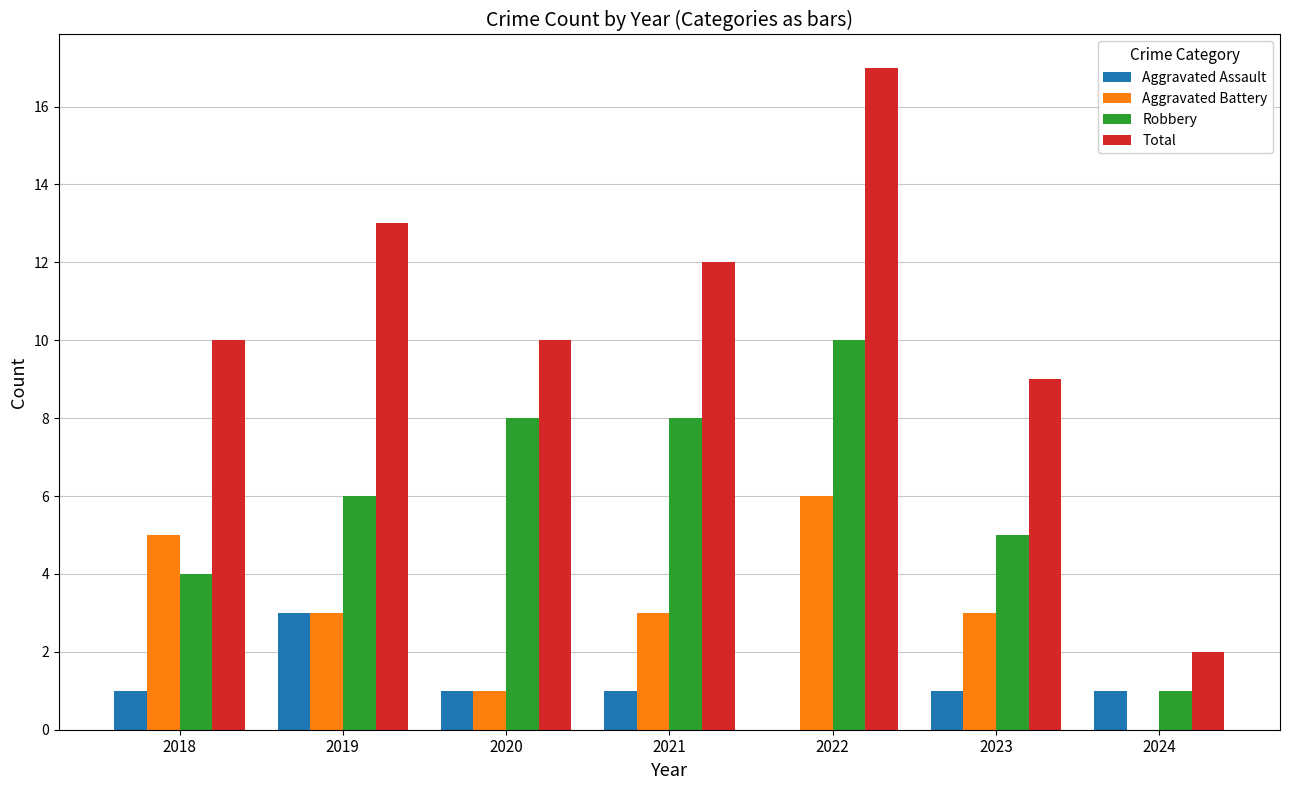

Which category has the highest value in the Aggravated Assault series?

2019